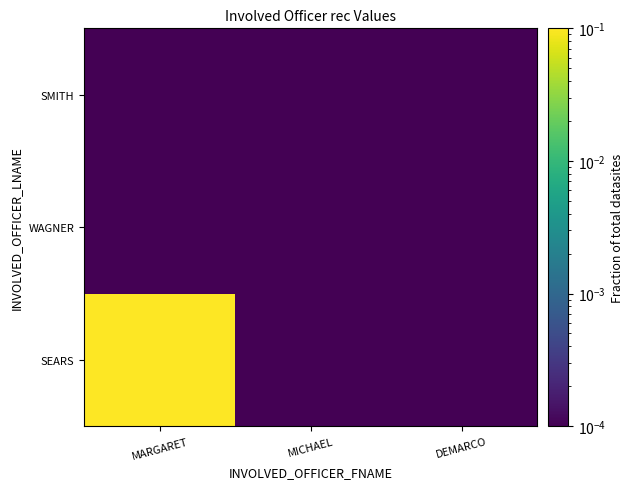

Rank the series at DEMARCO from lowest to highest value.

SEARS, WAGNER, SMITH